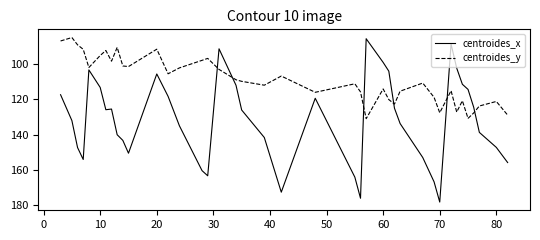

What is the minimum value for centroides_x?

85.6